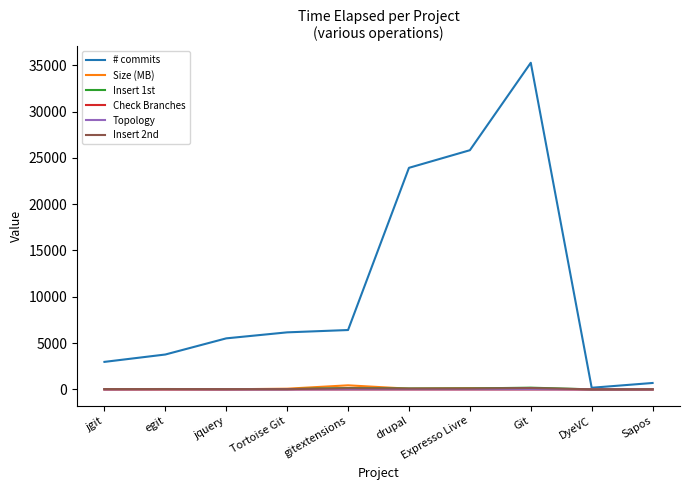

Between gitextensions and Sapos, which series saw the biggest shift?

# commits